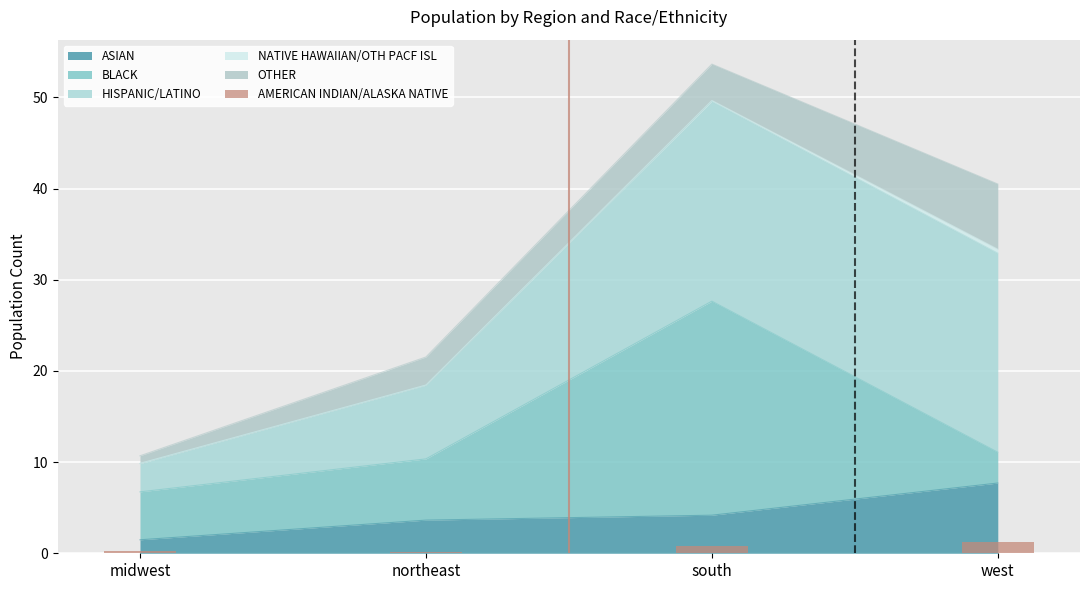

What is the highest value of the ASIAN series?

7.7